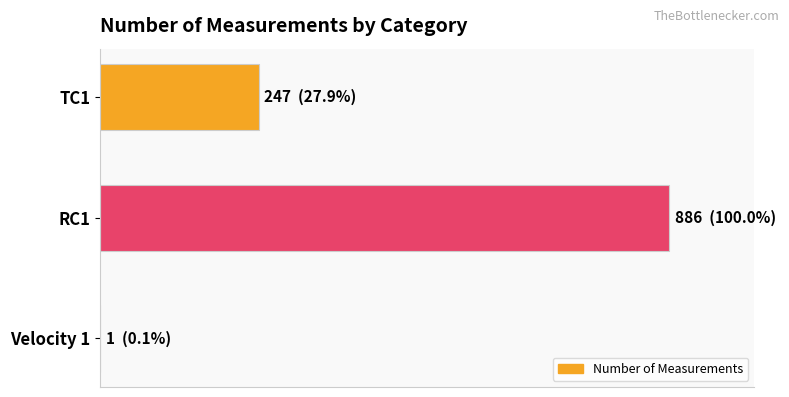

What is the difference between the maximum and second lowest values?

639